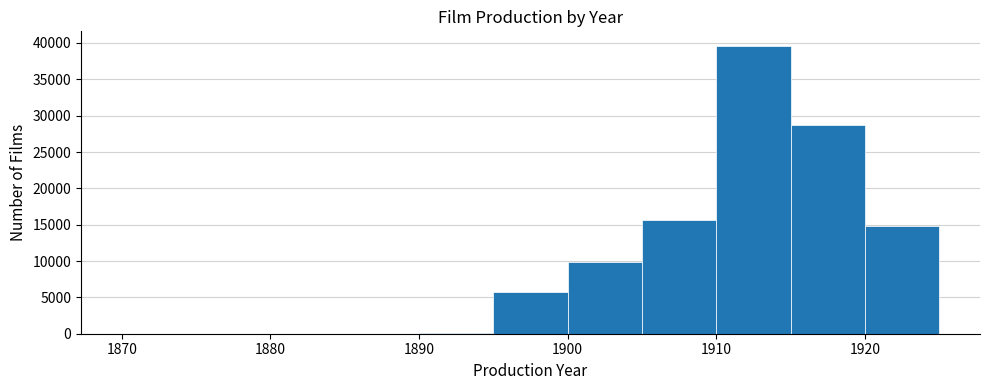

Reading left to right, list every bar in this chart as the range it spans on the x-axis followed by its height. The values are not printed on the chart, so give them approximately, as read against the axis.

1870 to 1875: under 500
1875 to 1880: under 500
1880 to 1885: under 500
1885 to 1890: under 500
1890 to 1895: under 500
1895 to 1900: 6000
1900 to 1905: 10000
1905 to 1910: 15500
1910 to 1915: 39500
1915 to 1920: 28500
1920 to 1925: 15000